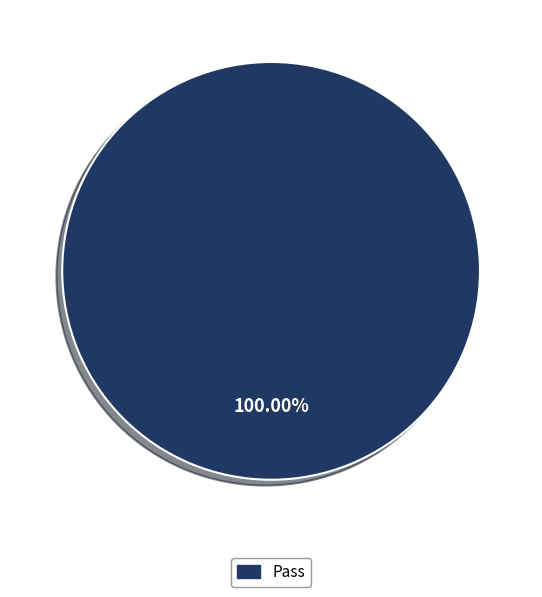

Is there a majority slice in this chart?

Yes